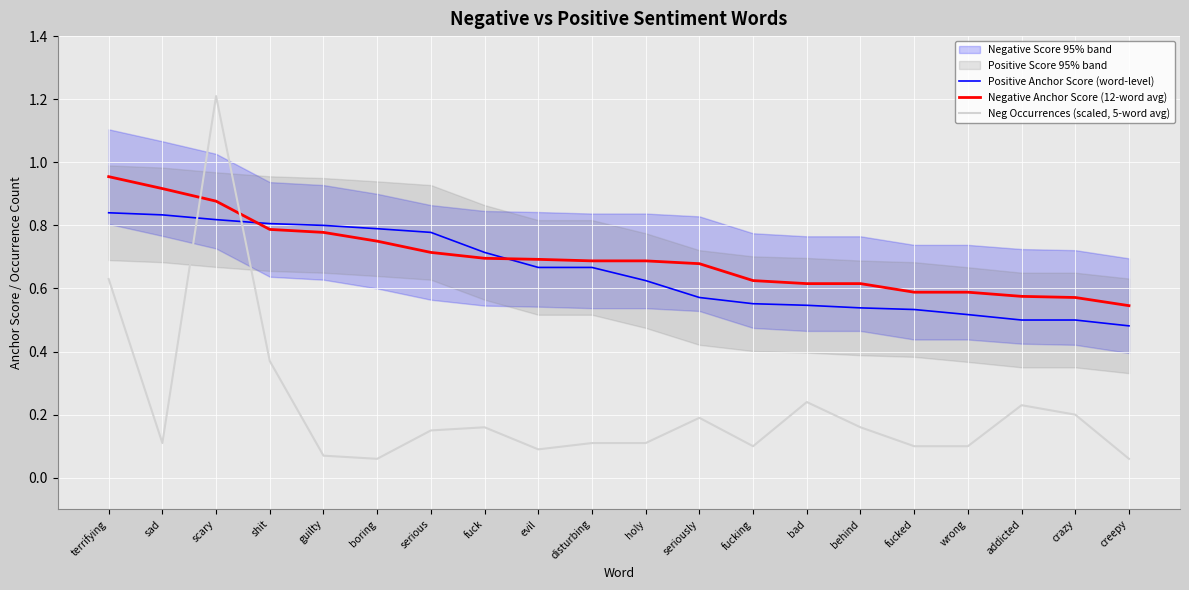

At which category is the sum across all series the highest?

scary